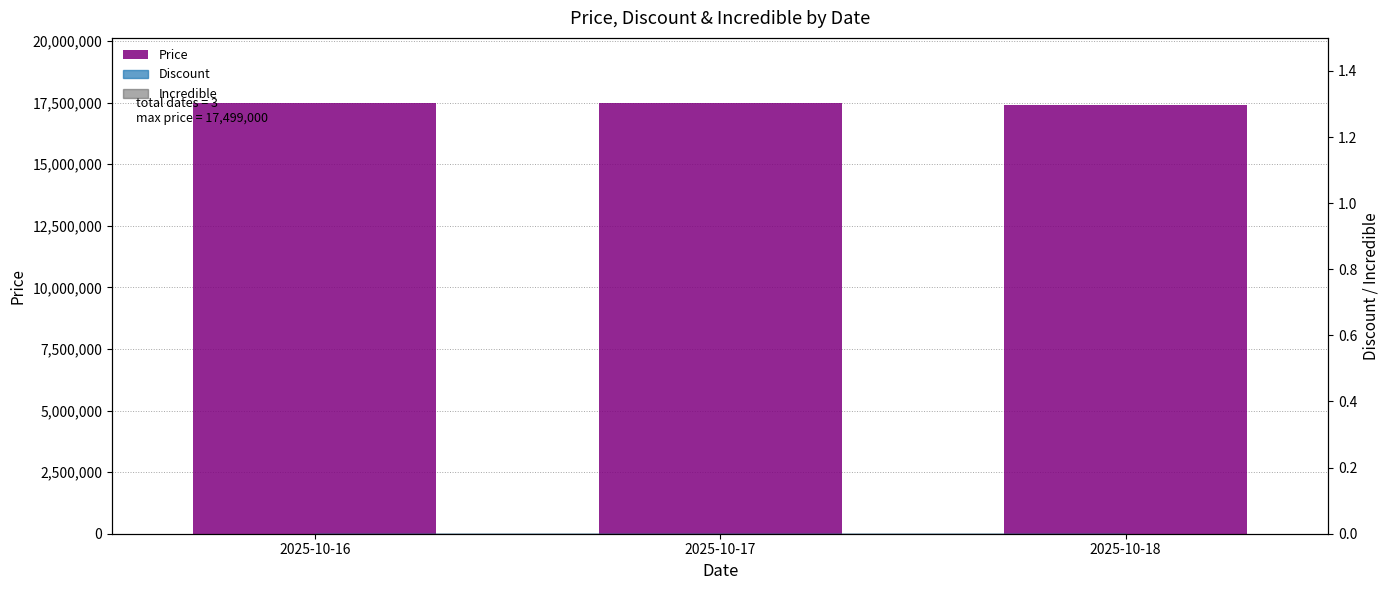

Between 2025-10-16 and 2025-10-17, which is larger?

2025-10-16